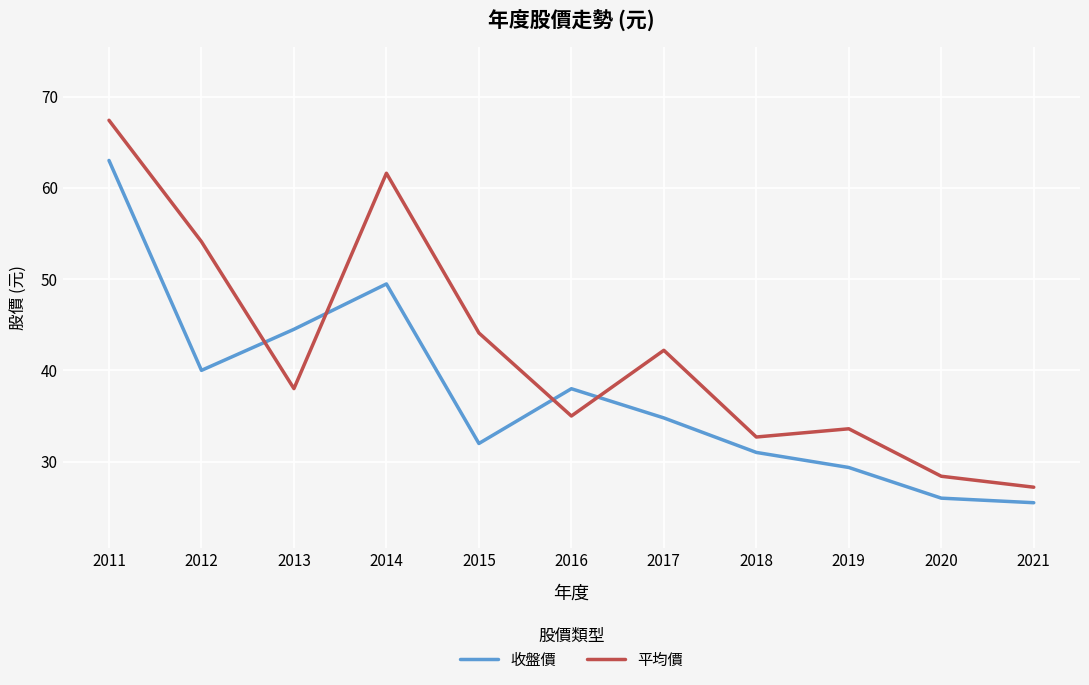

Rank the series by their average value, from lowest to highest.

收盤價, 平均價